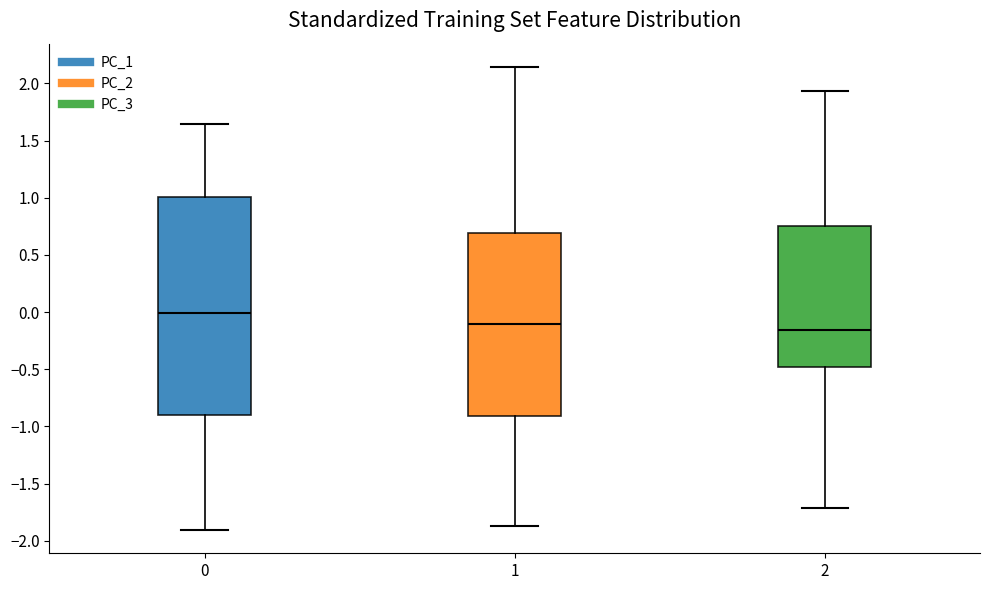

Reading left to right, read every box against the y-axis: the position of its median line, the range the box covers, and the ends of its whiskers. The values are not printed on the chart, so give them approximately, as read against the axis.

0: median 0.00, box -0.90 to 1.00, whiskers -1.90 to 1.65
1: median -0.10, box -0.90 to 0.70, whiskers -1.90 to 2.15
2: median -0.15, box -0.50 to 0.75, whiskers -1.70 to 1.95